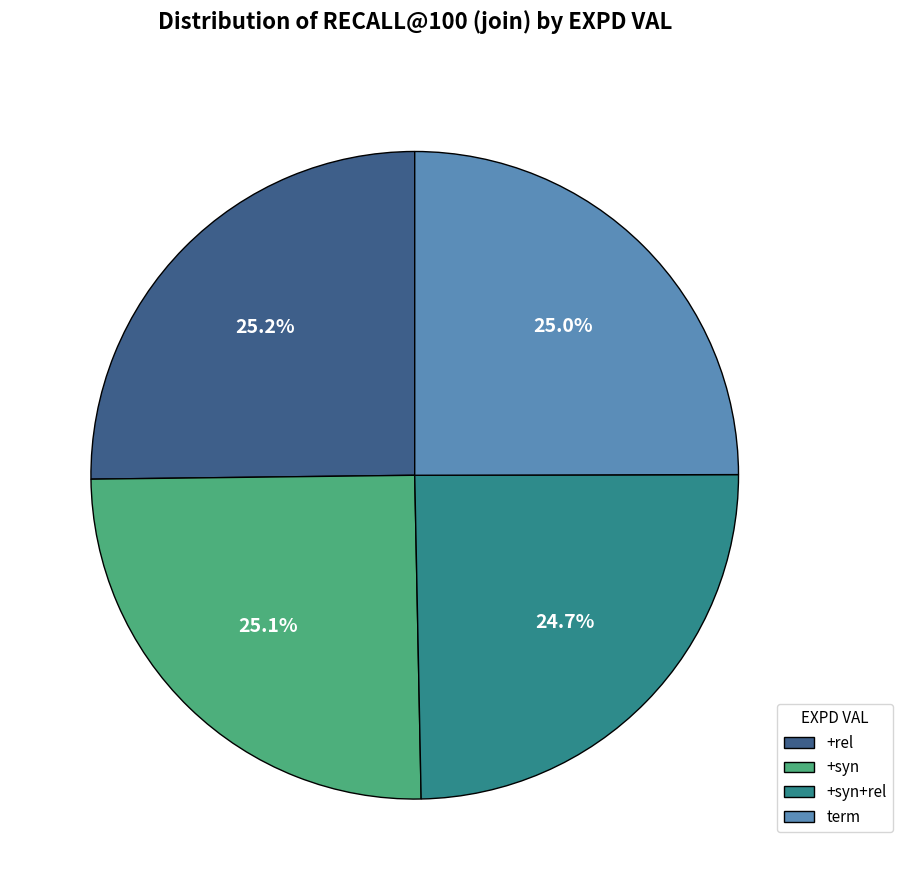

How much of the chart is everything except +syn+rel?

75.2%